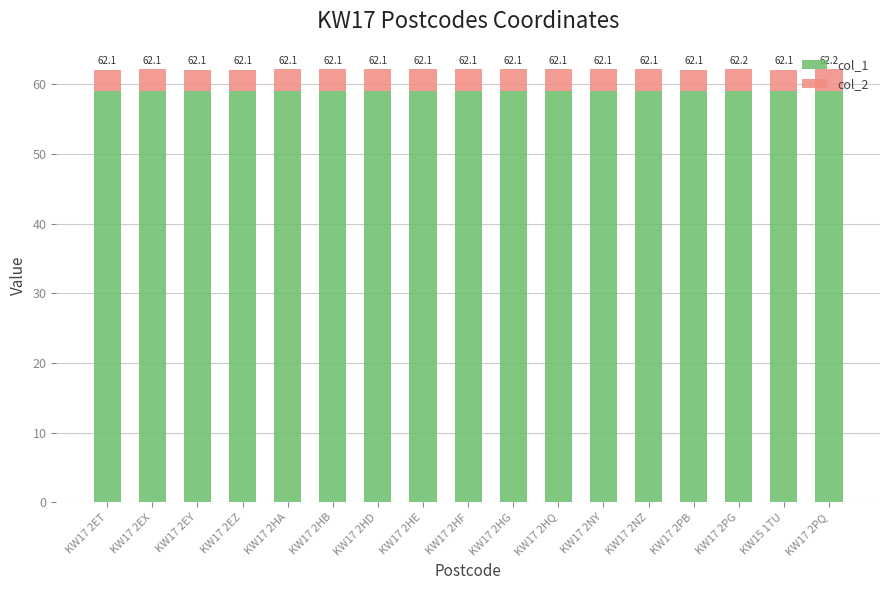

List the series in order of their peak value, highest first.

col_1, col_2